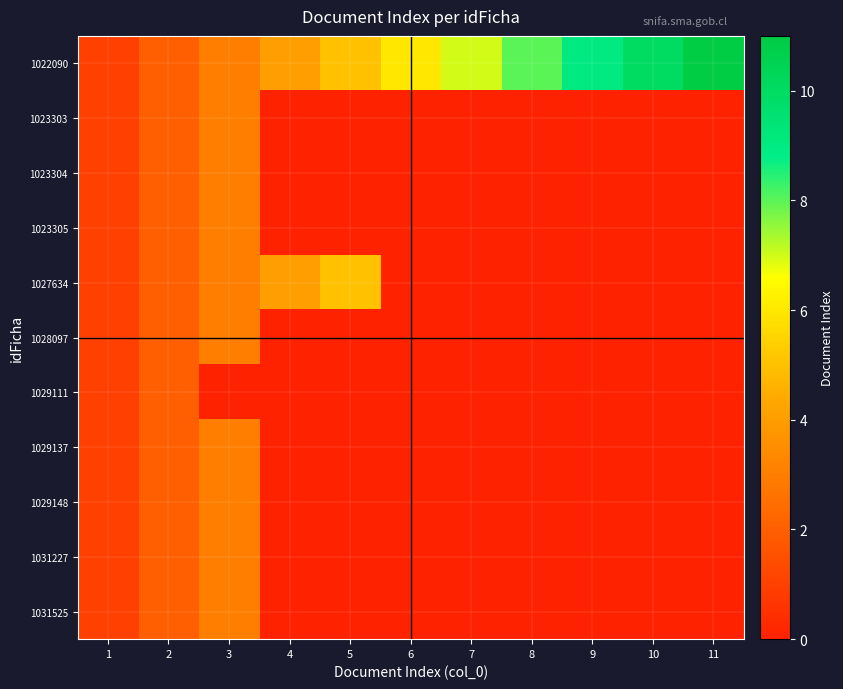

Reading left to right, list all the values displayed in this chart.

1022090: 1=1	2=2	3=3	4=4	5=5	6=6	7=7	8=8	9=9	10=10	11=11
1023303: 1=1	2=2	3=3	4=0	5=0	6=0	7=0	8=0	9=0	10=0	11=0
1023304: 1=1	2=2	3=3	4=0	5=0	6=0	7=0	8=0	9=0	10=0	11=0
1023305: 1=1	2=2	3=3	4=0	5=0	6=0	7=0	8=0	9=0	10=0	11=0
1027634: 1=1	2=2	3=3	4=4	5=5	6=0	7=0	8=0	9=0	10=0	11=0
1028097: 1=1	2=2	3=3	4=0	5=0	6=0	7=0	8=0	9=0	10=0	11=0
1029111: 1=1	2=2	3=0	4=0	5=0	6=0	7=0	8=0	9=0	10=0	11=0
1029137: 1=1	2=2	3=3	4=0	5=0	6=0	7=0	8=0	9=0	10=0	11=0
1029148: 1=1	2=2	3=3	4=0	5=0	6=0	7=0	8=0	9=0	10=0	11=0
1031227: 1=1	2=2	3=3	4=0	5=0	6=0	7=0	8=0	9=0	10=0	11=0
1031525: 1=1	2=2	3=3	4=0	5=0	6=0	7=0	8=0	9=0	10=0	11=0